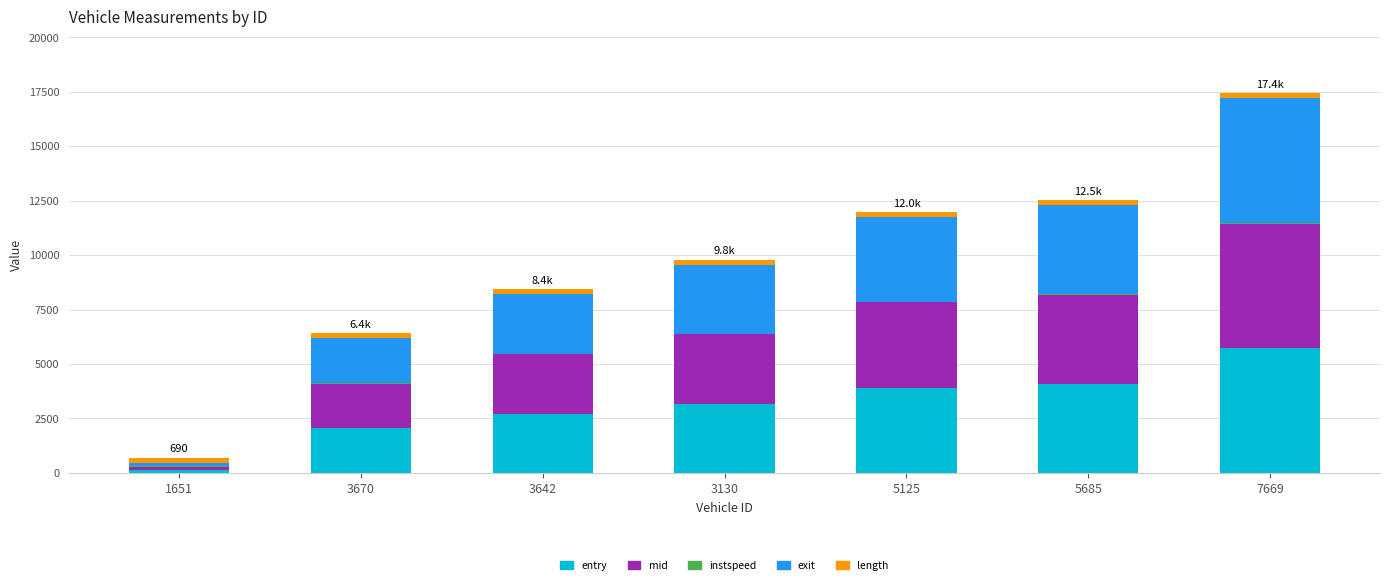

Is it true that entry equals 5718.2 at 7669?

True